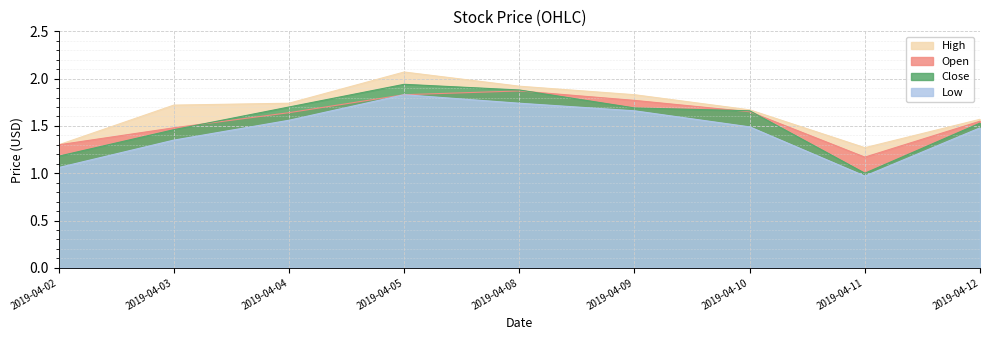

Between 2019-04-08 and 2019-04-03, which is larger?

2019-04-08